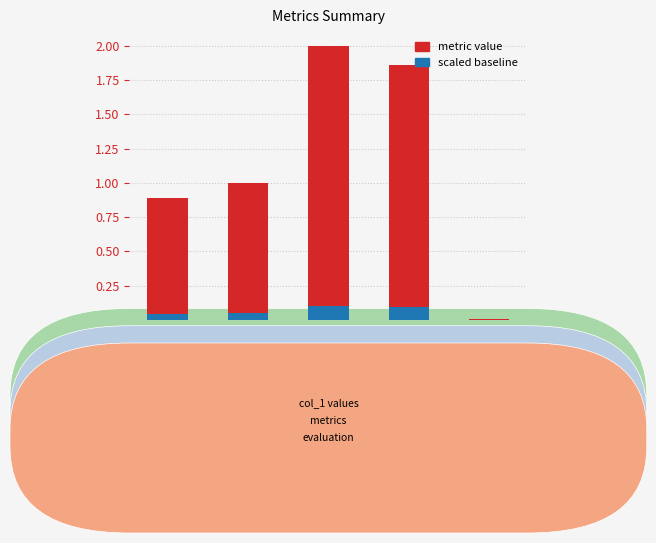

Where does the data first go above 1?

MAPE